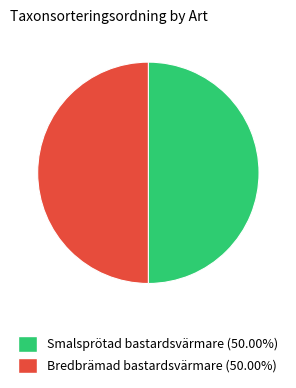

Count the number of slices in the pie.

2